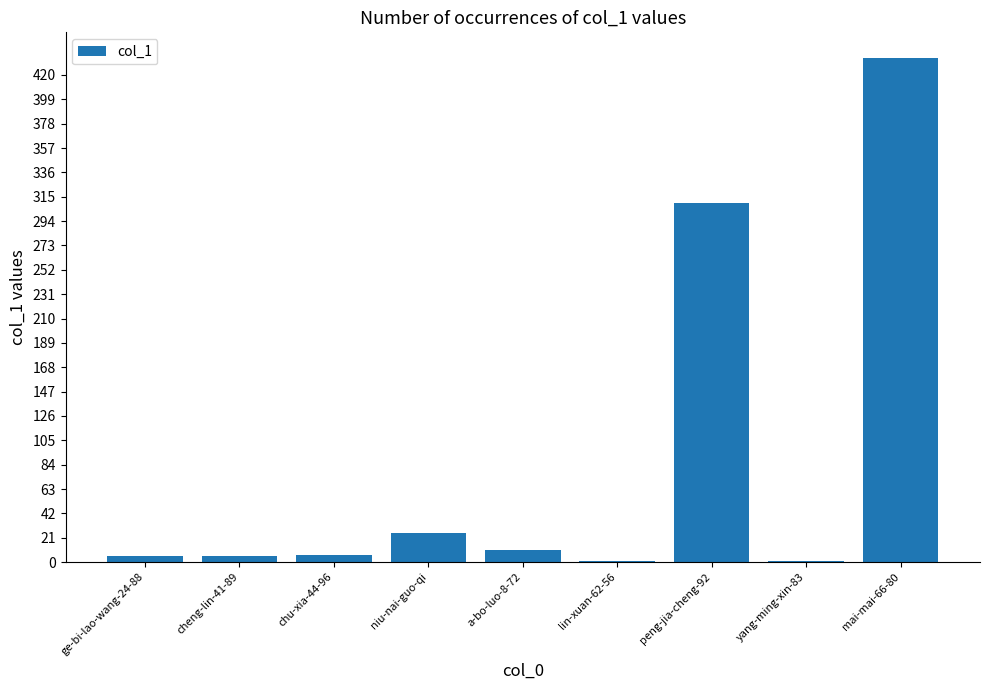

Are the bars grouped side by side (vs. stacked)?

No